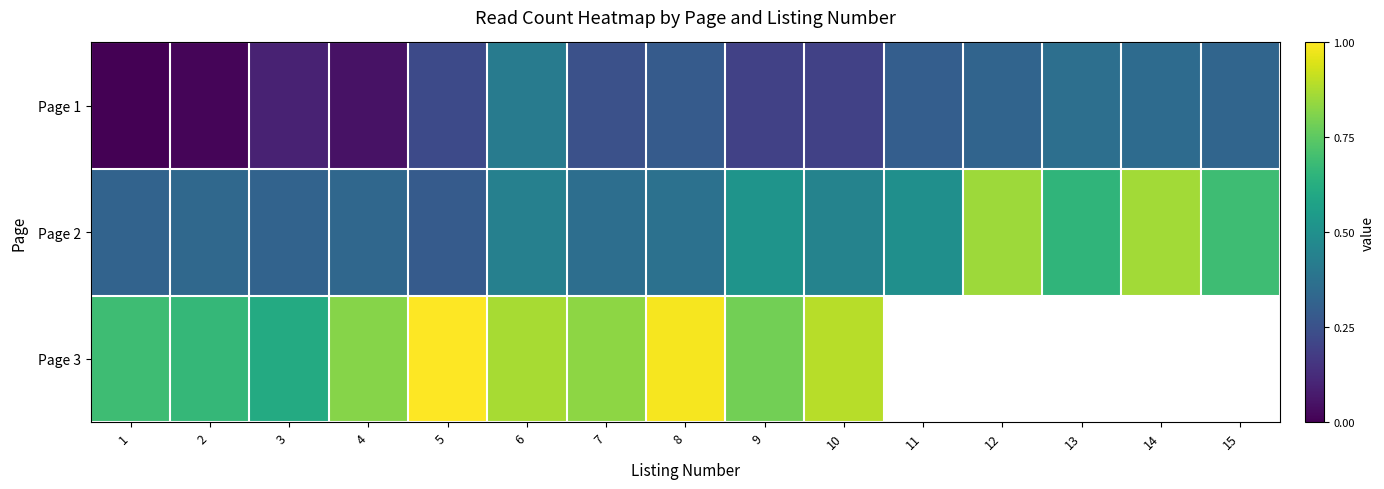

Which series has the largest range (max minus min)?

Page 2